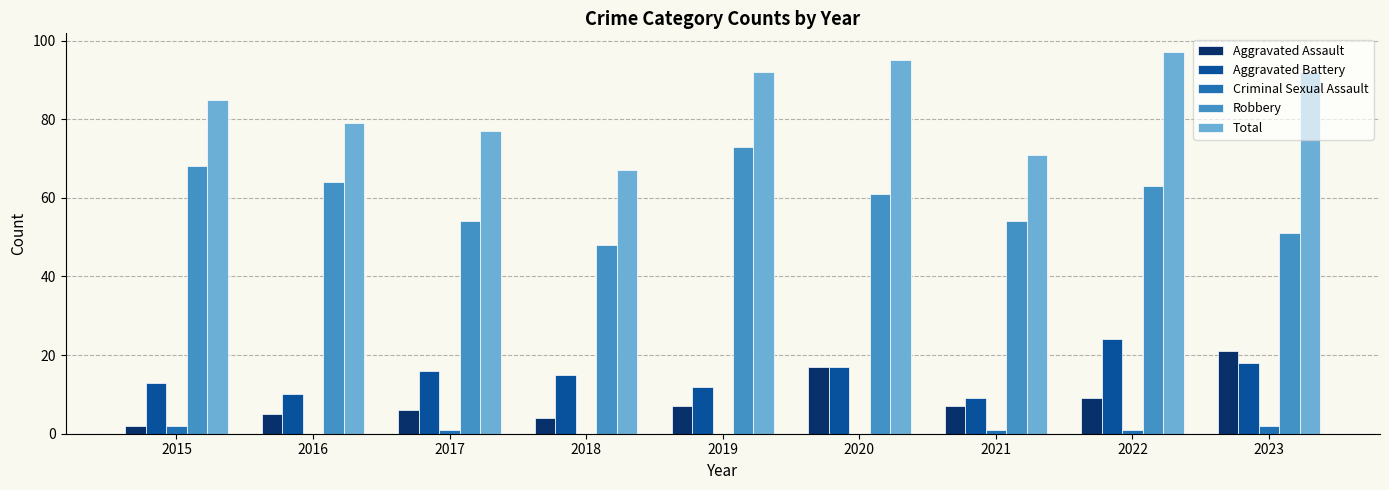

What is the maximum value for Aggravated Battery?

24